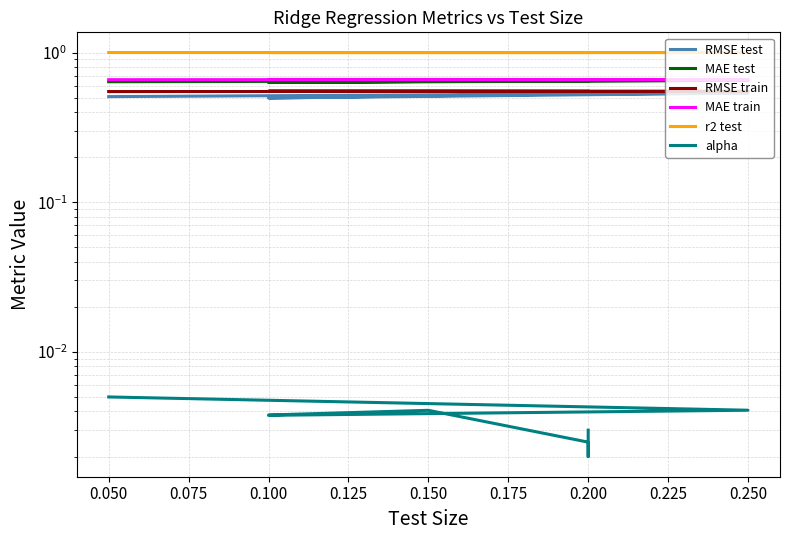

Does the chart have visible grid lines?

Yes